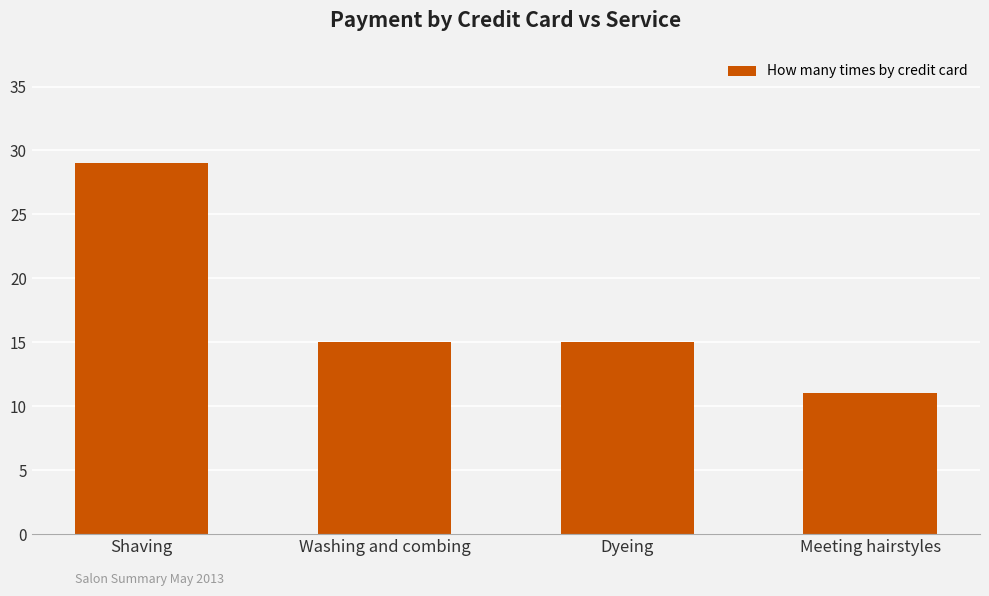

What is the label of the 1st bar from the left?

Shaving